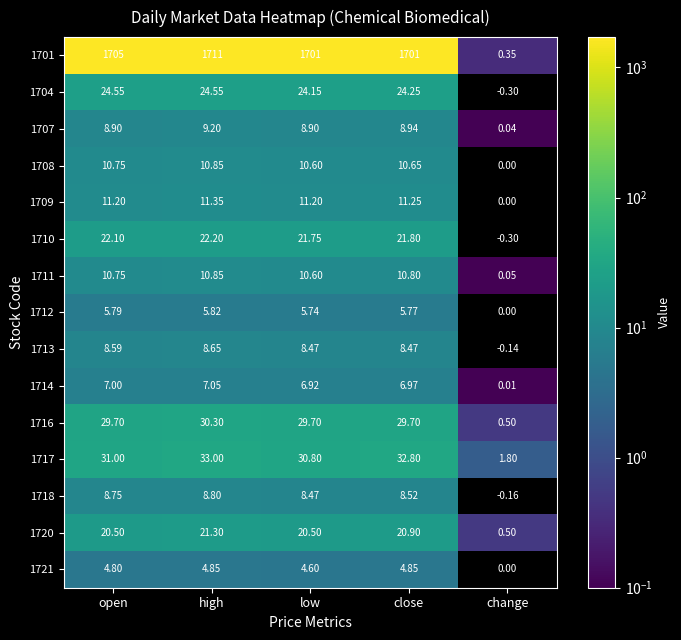

How many categories are shown in the chart?

5